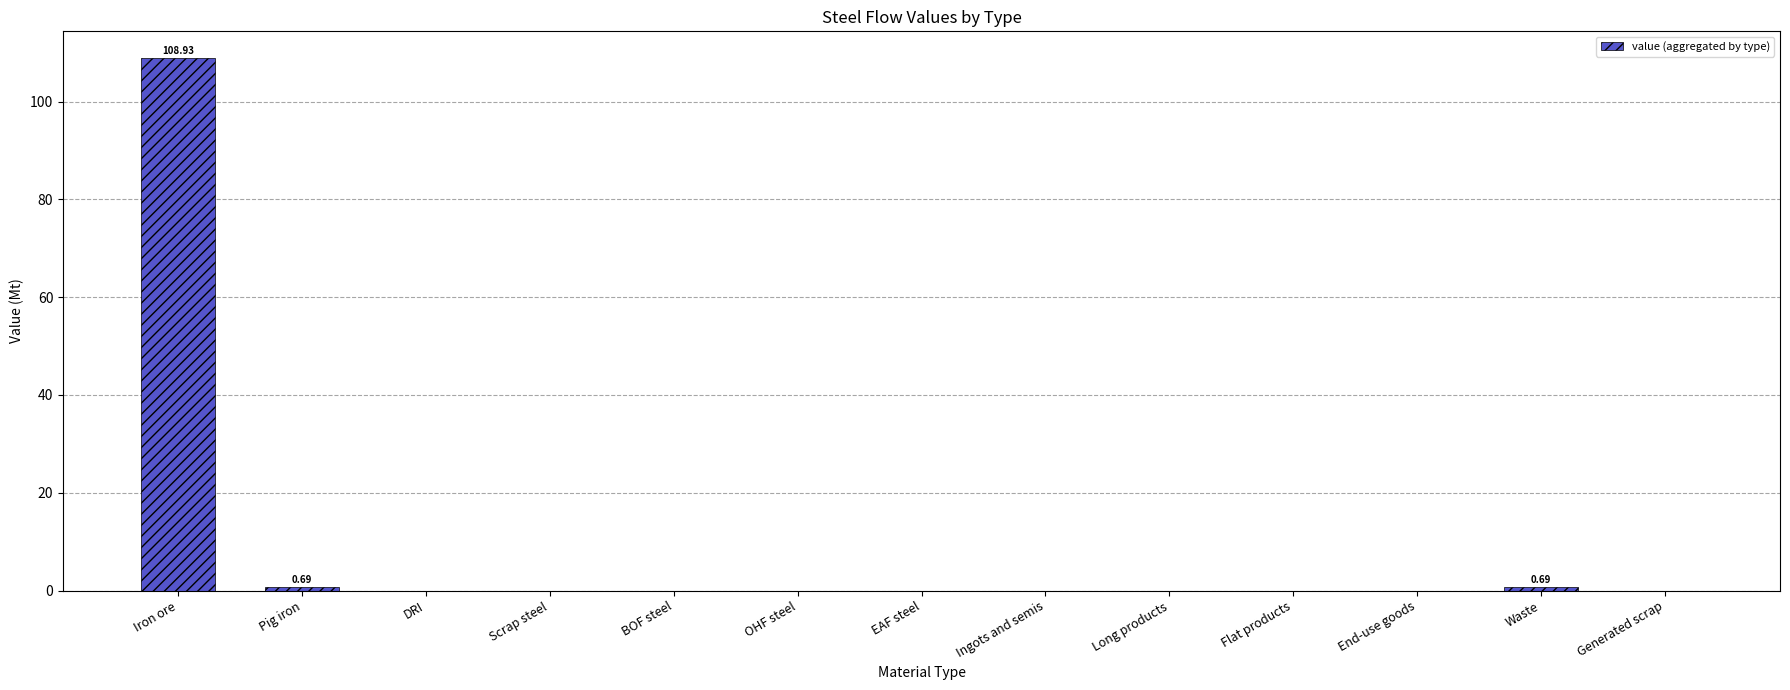

Reading right to left, transcribe all the data shown in this chart.

Generated scrap=0.0	Waste=0.7	End-use goods=0.0	Flat products=0.0	Long products=0.0	Ingots and semis=0.0	EAF steel=0.0	OHF steel=0.0	BOF steel=0.0	Scrap steel=0.0	DRI=0.0	Pig iron=0.7	Iron ore=108.9